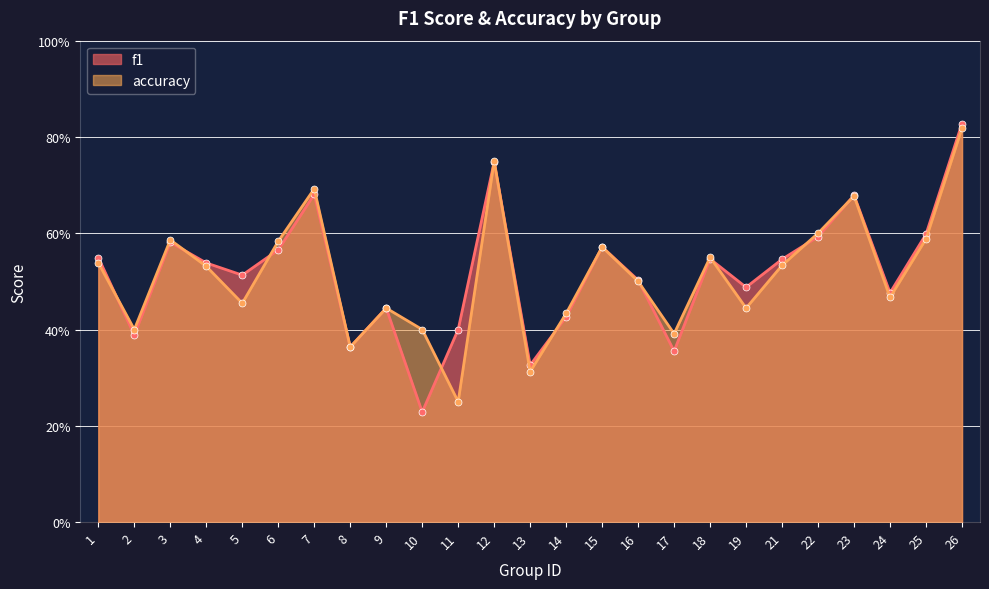

At which category does the chart reach its peak across all series?

26